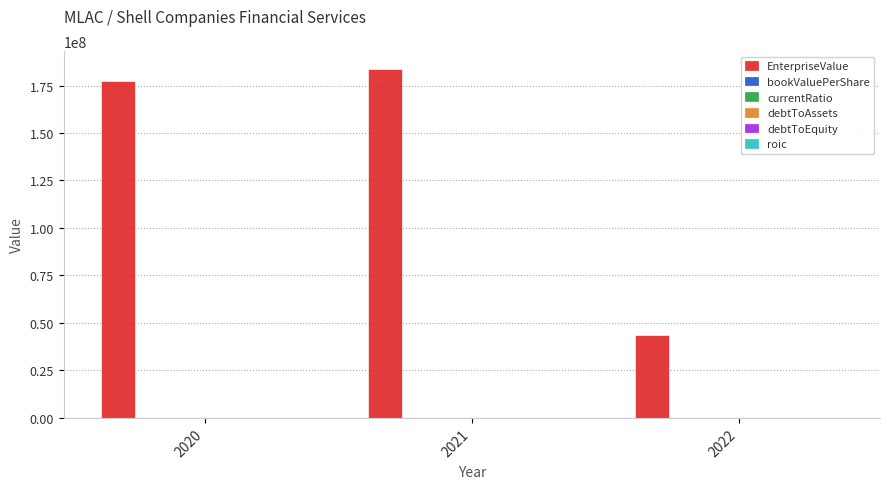

What is the maximum value shown in the chart?

183948250.5